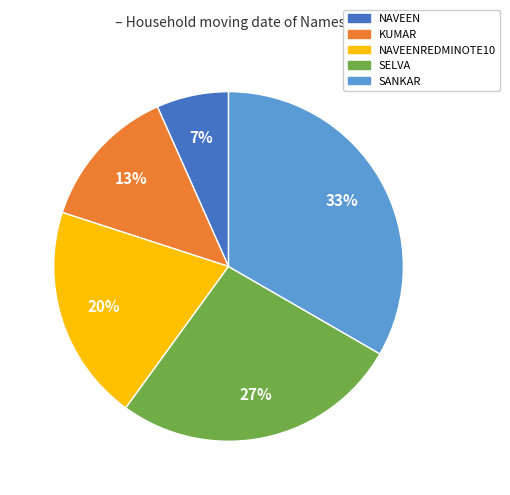

To the nearest percent, what is the average slice percentage?

20%